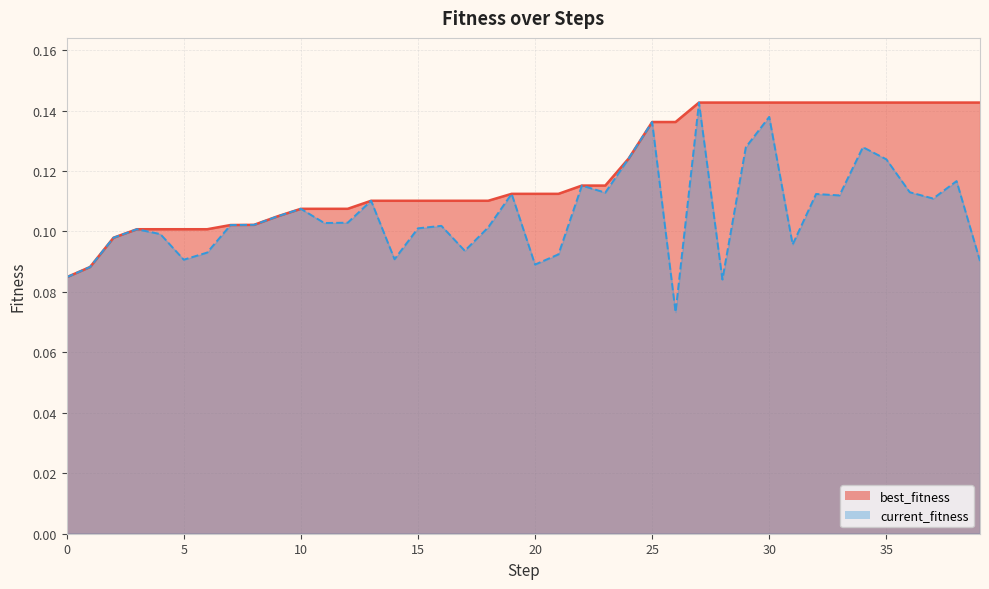

At which category is the sum across all series the highest?

27